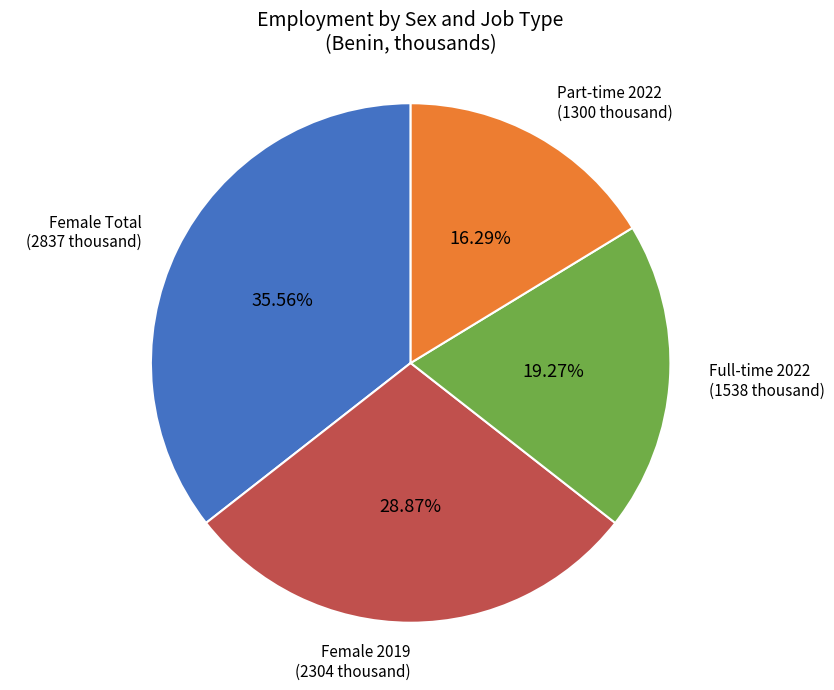

Does any single category account for the majority?

No